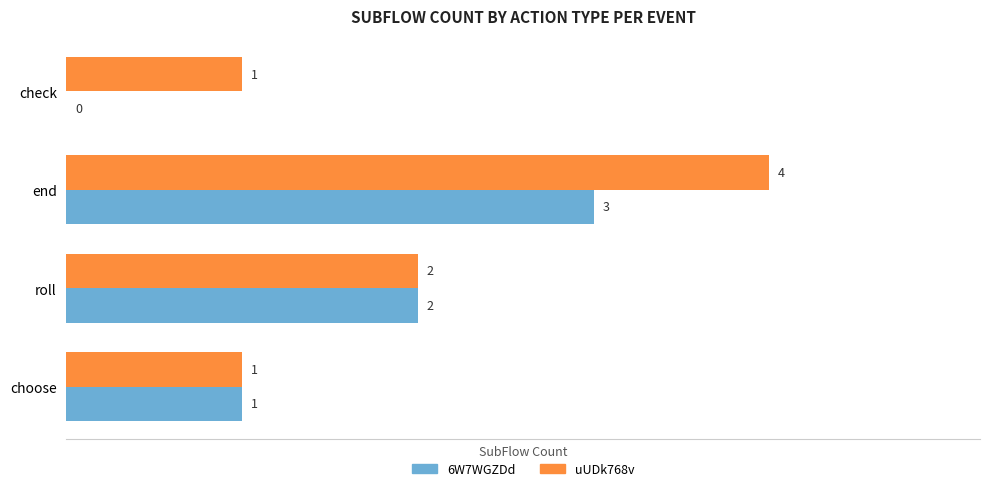

Which series has the largest total across all categories?

uUDk768v